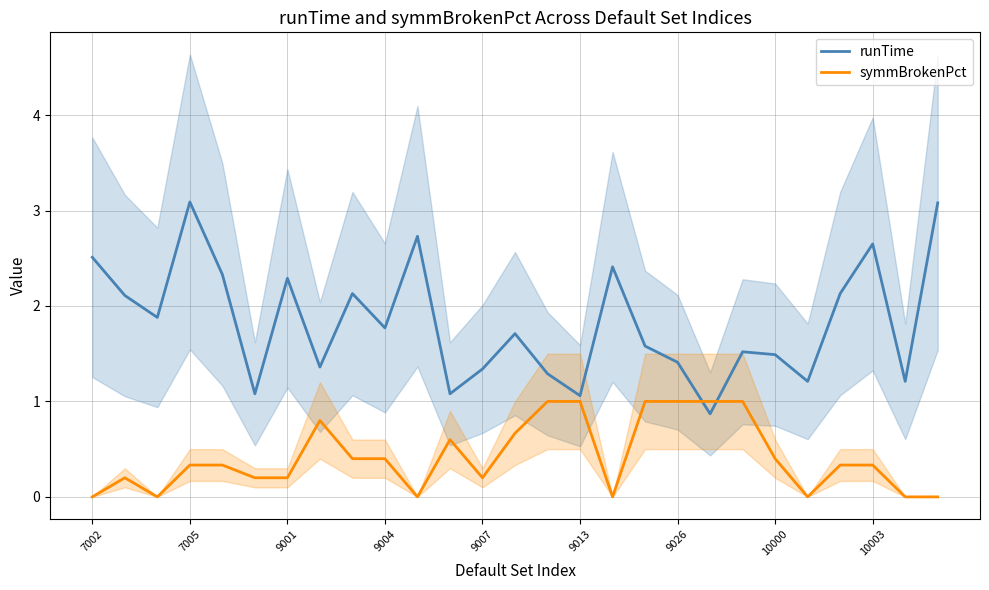

Reading right to left, transcribe all the data shown in this chart.

runTime: 3.1	1.2	2.6	2.1	1.2	1.5	1.5	0.9	1.4	1.6	2.4	1.1	1.3	1.7	1.3	1.1	2.7	1.8	2.1	1.4	2.3	1.1	2.3	3.1	1.9	2.1	2.5
symmBrokenPct: 0.0	0.0	0.3	0.3	0.0	0.4	1.0	1.0	1.0	1.0	0.0	1.0	1.0	0.7	0.2	0.6	0.0	0.4	0.4	0.8	0.2	0.2	0.3	0.3	0.0	0.2	0.0